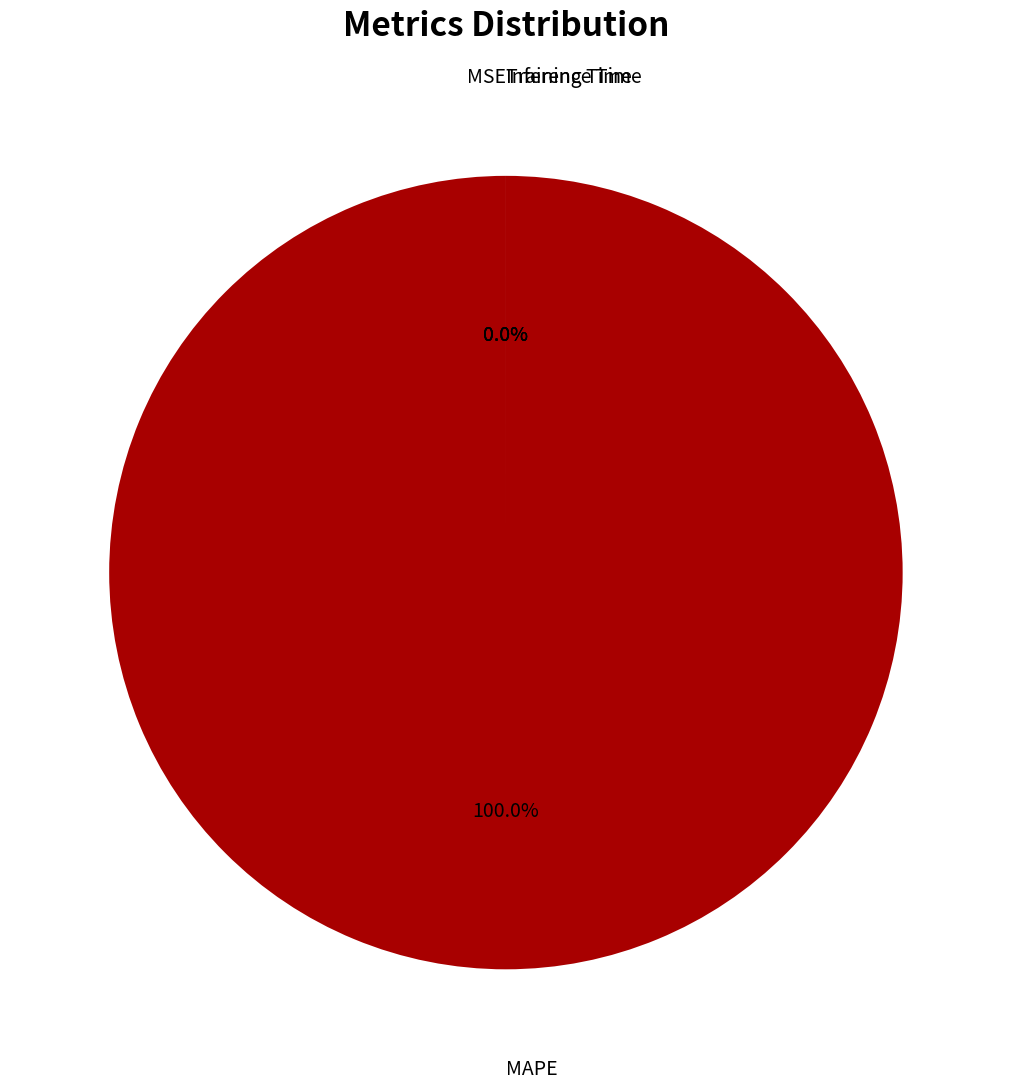

Which slice is the smallest?

Inference Time